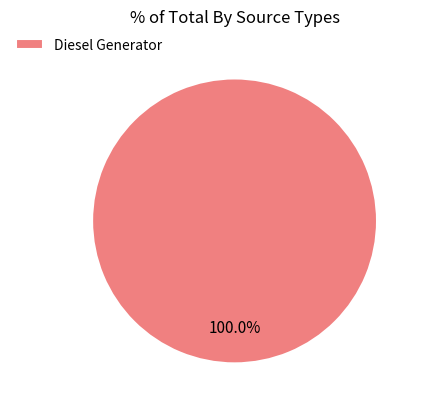

Rank the categories by value from lowest to highest.

Diesel Generator